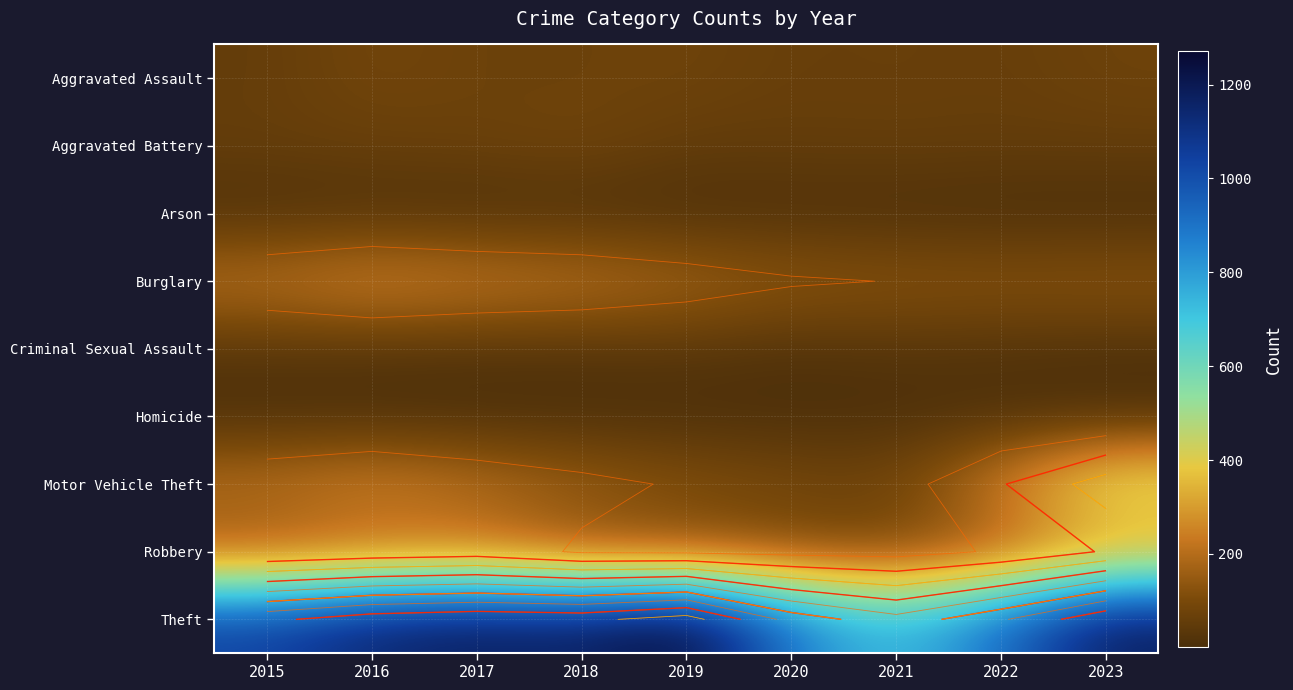

Is it true that Aggravated Battery equals 123 at 2017?

False